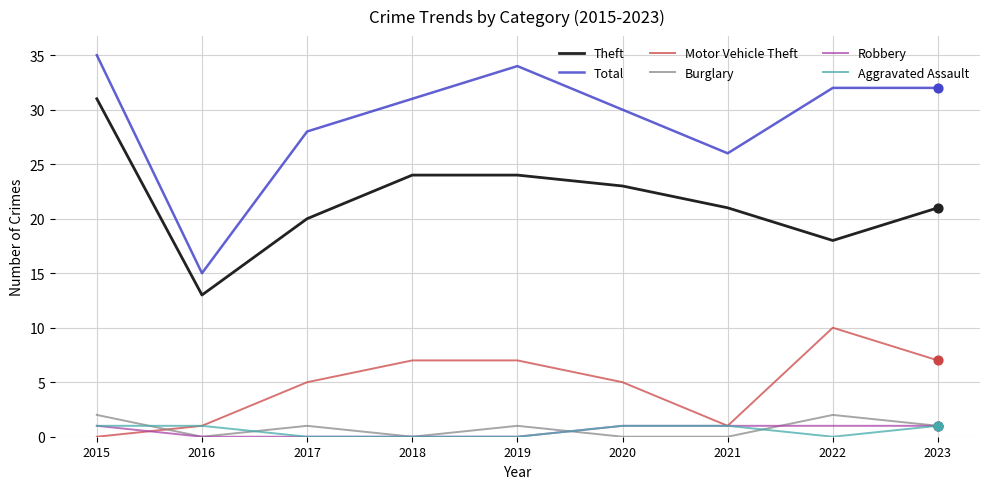

What is the difference between the highest and lowest values at 2021?

26